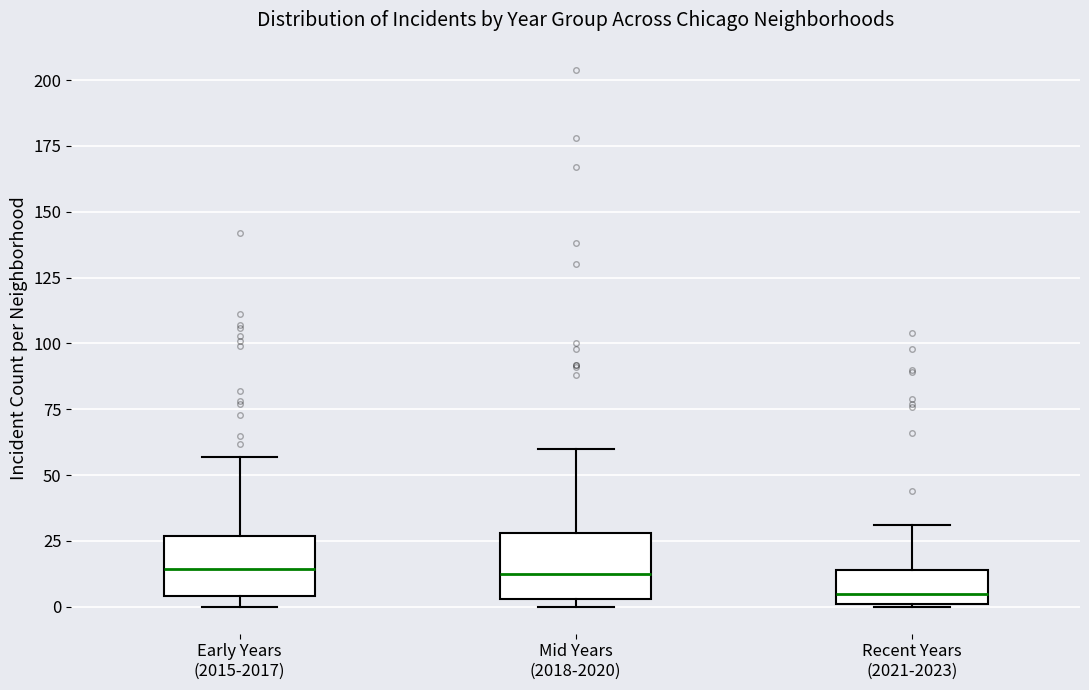

Where does the upper whisker of the box for Mid Years (2018-2020) end on the y-axis? The values are not printed on the chart, so give them approximately, as read against the axis.

60